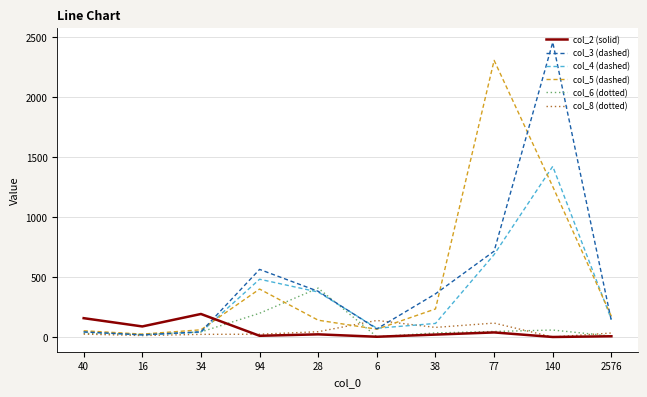

At which category is the sum across all series the highest?

140